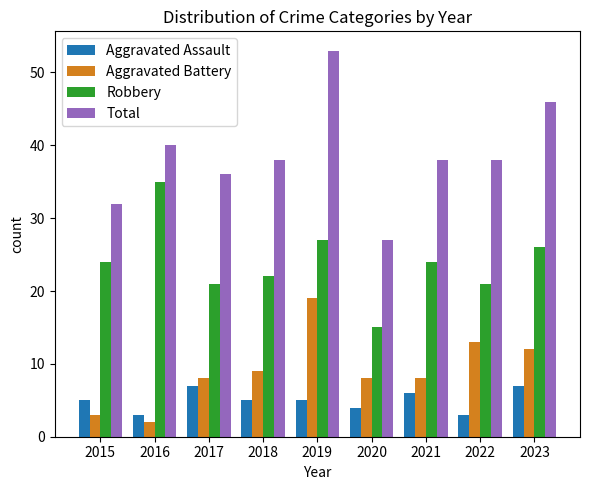

Are the bars horizontal?

No